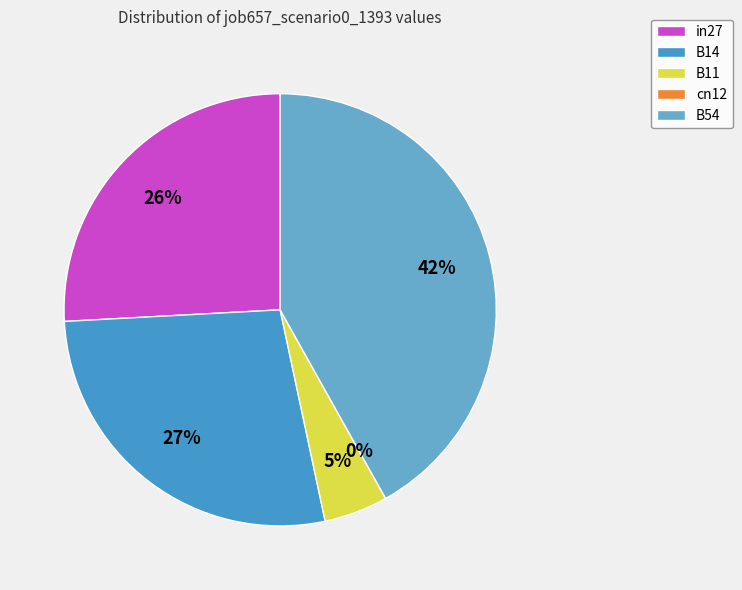

True or false: B54 accounts for 35% of the total.

False